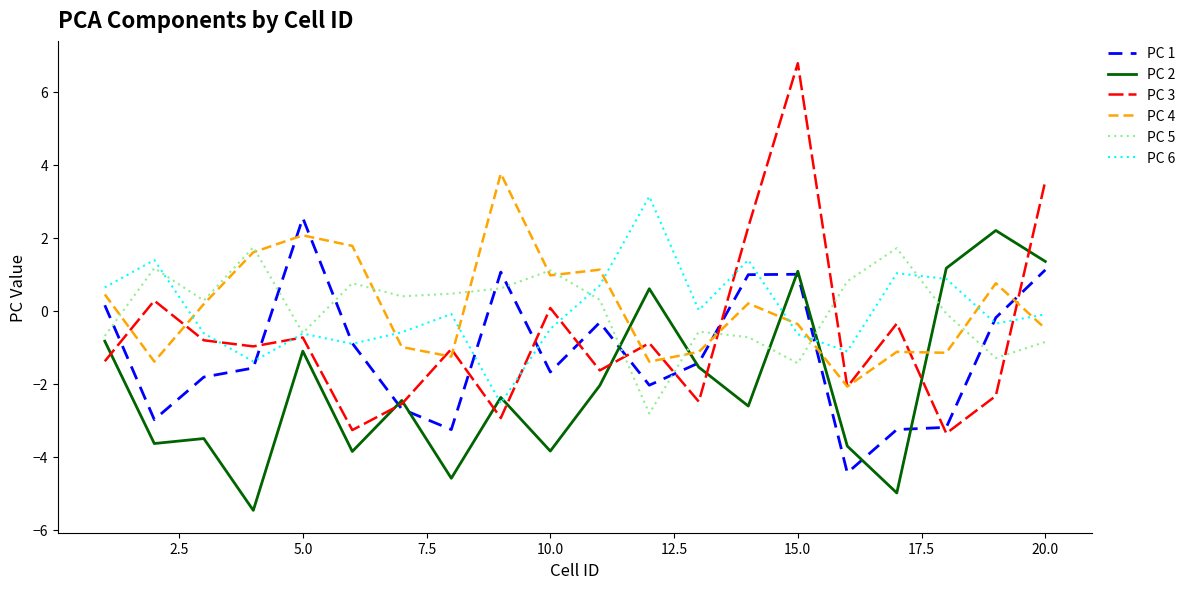

What is the maximum value shown in the chart?

6.8